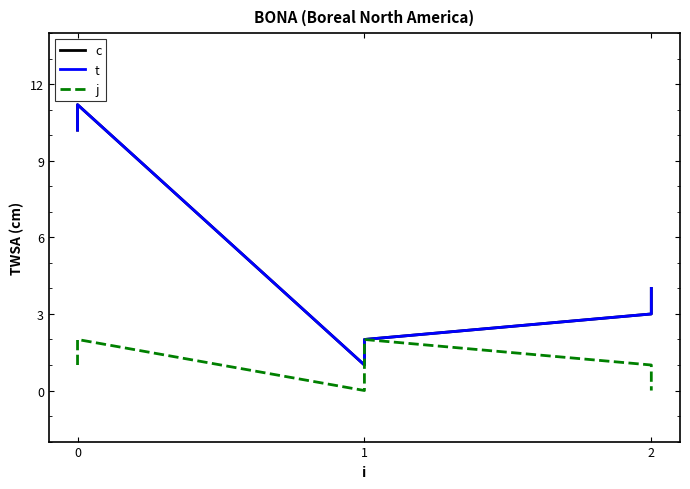

What is the average value of the j series?

1.0